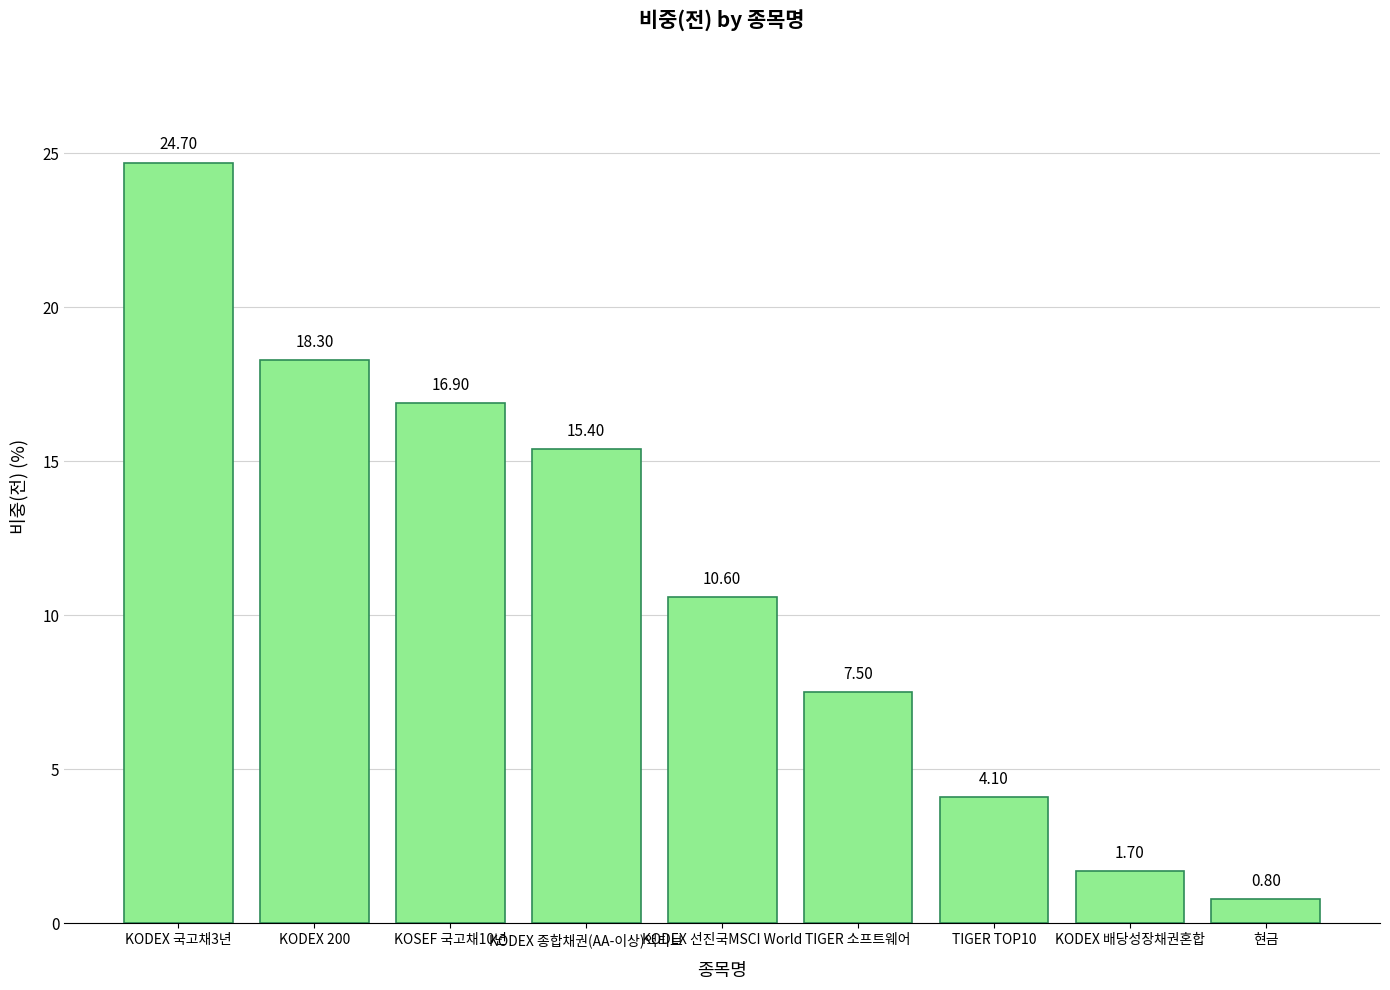

Is it true that the value at KODEX 배당성장채권혼합 is 1.7?

True